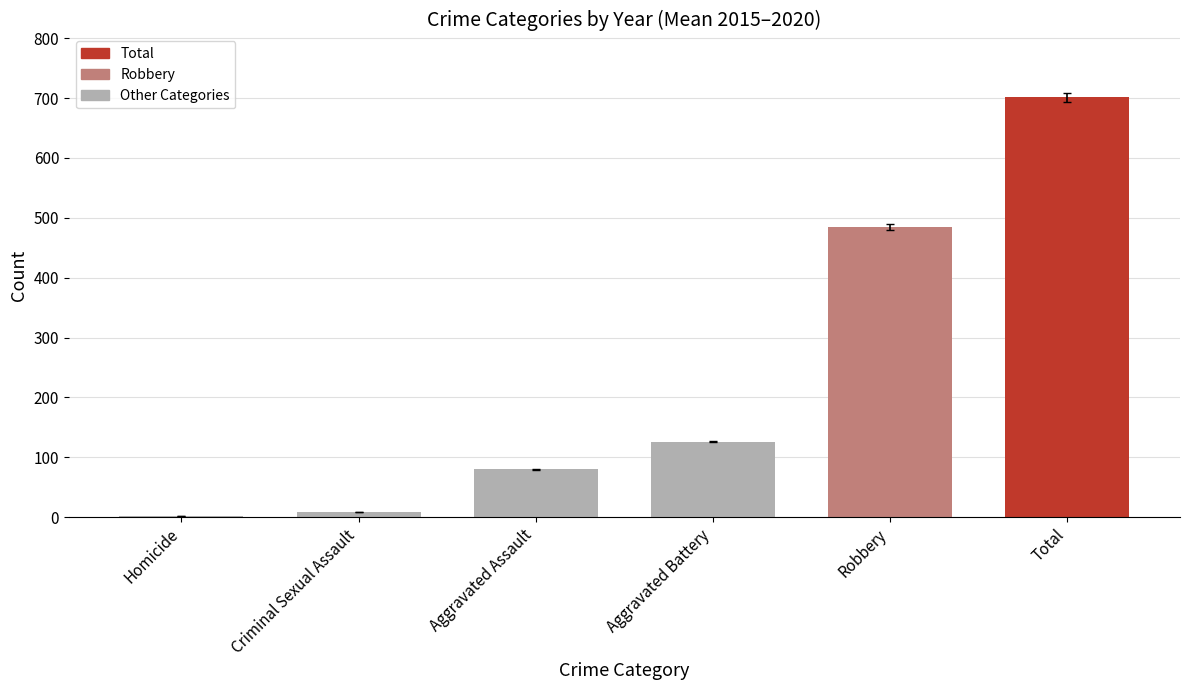

The value of 2016 at Homicide is 2. True or false?

False